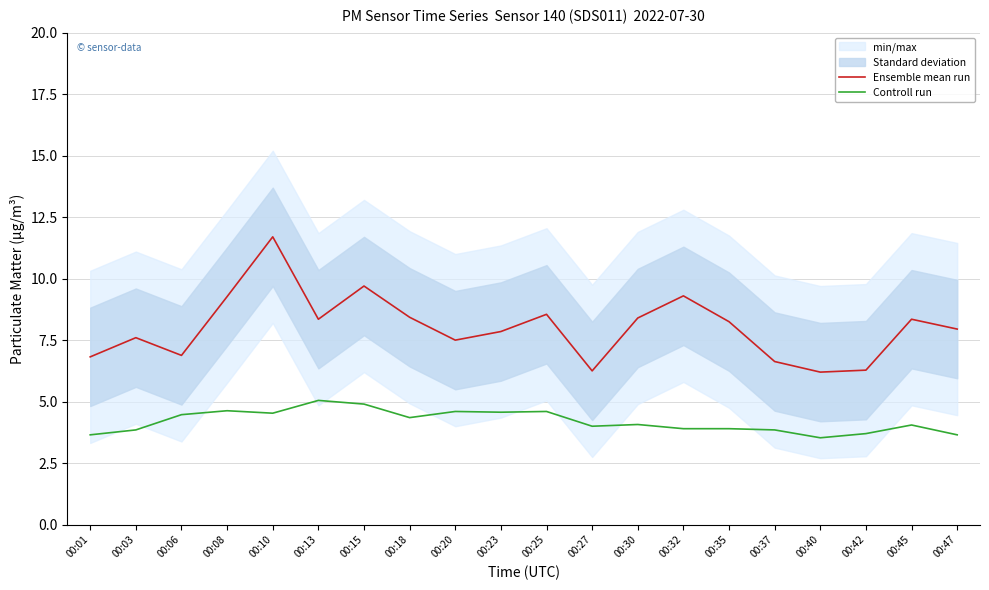

The value of Ensemble mean run at 00:08 is 16.4. True or false?

False